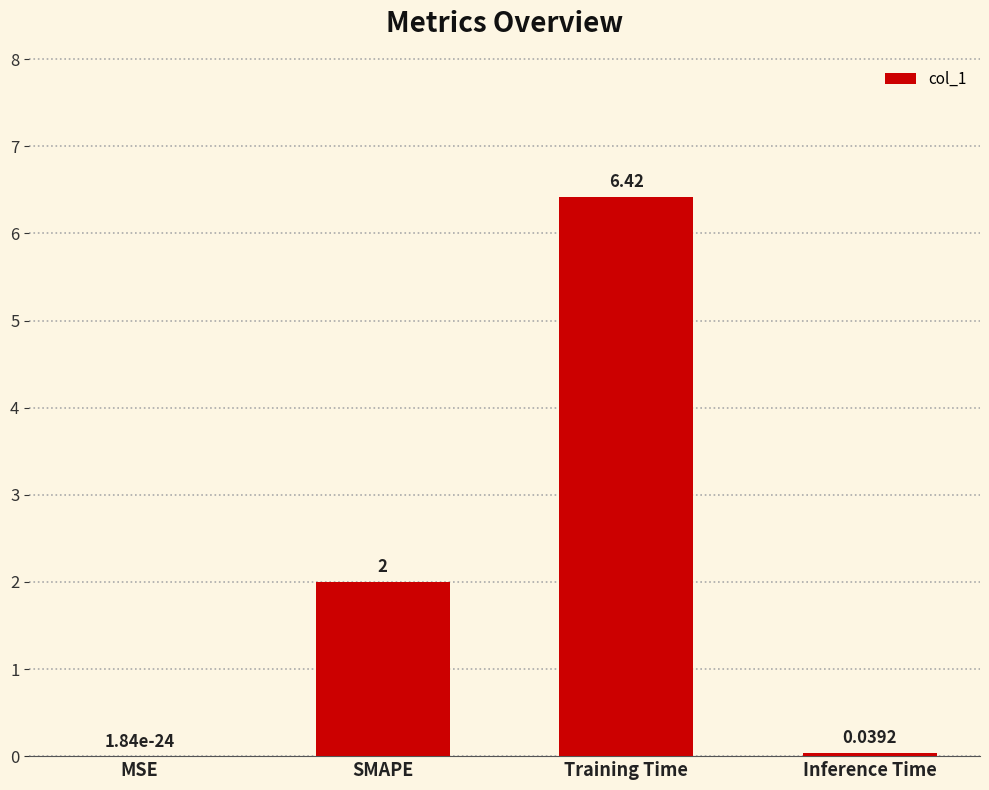

What is the sum of the values at MSE and SMAPE?

2.0